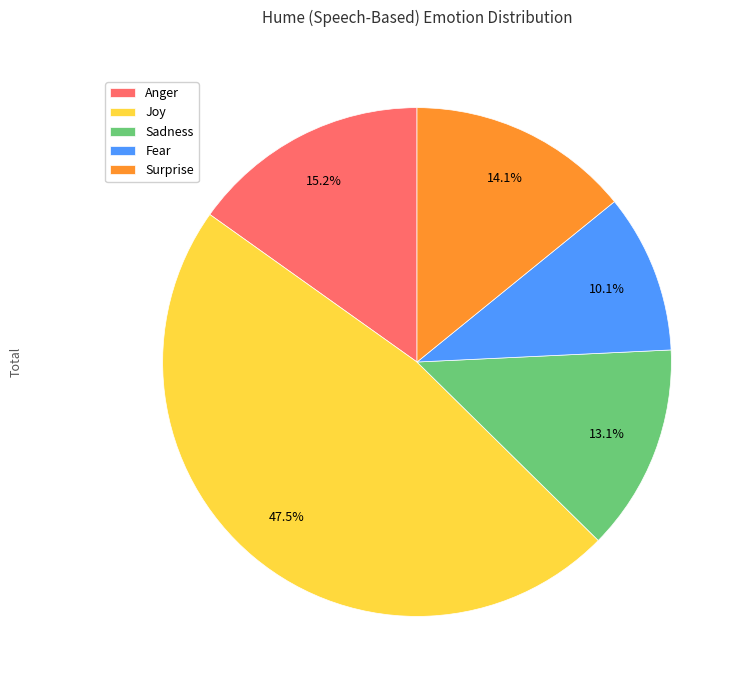

To the nearest percent, what is the difference between the largest and smallest slice percentages?

37%